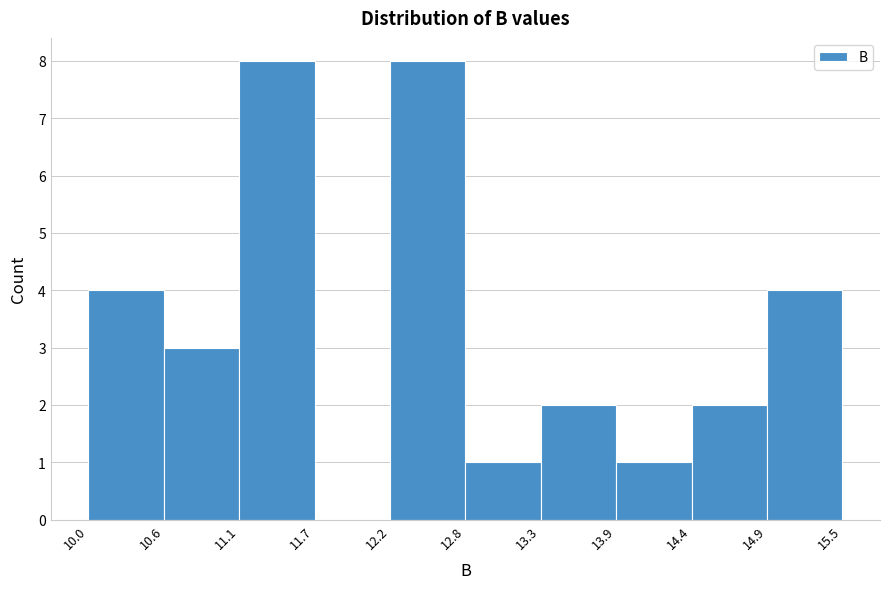

What is the height of the bar covering 14.4 to 14.9 on the x-axis? The values are not printed on the chart, so give them approximately, as read against the axis.

2